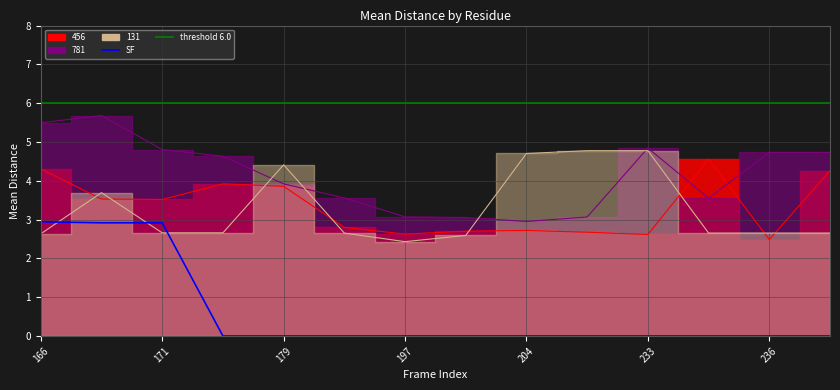

Between which two adjacent categories do 456 and 131 first intersect?

166 and 168